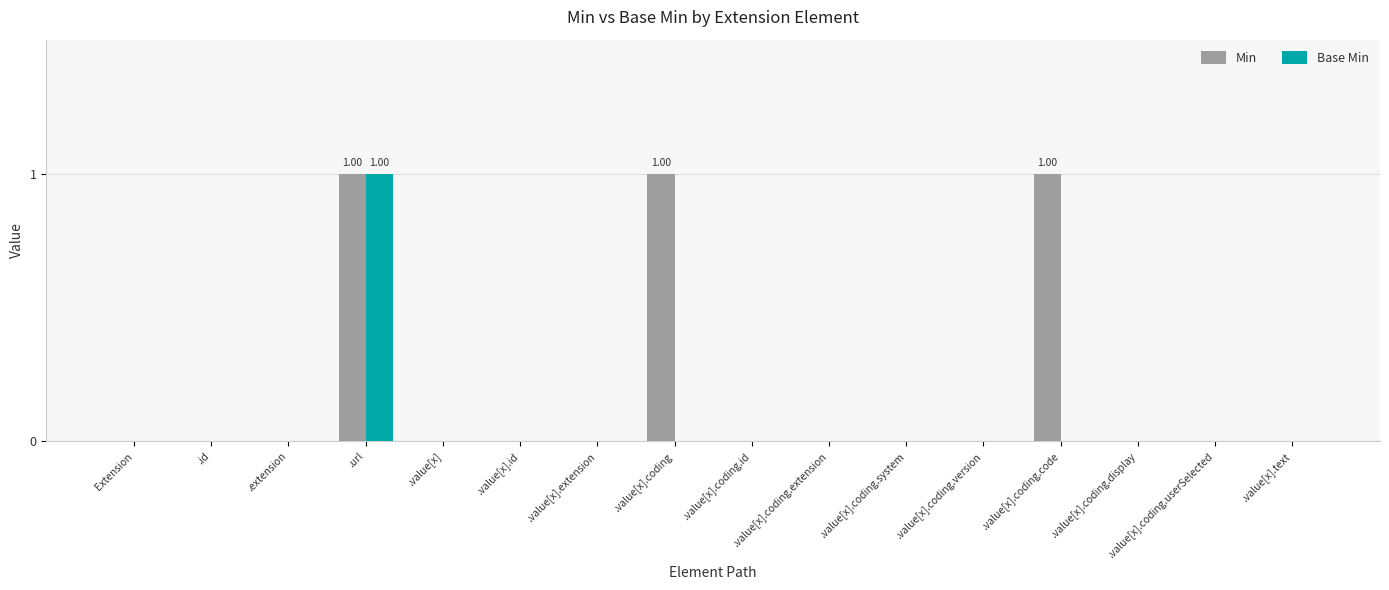

At which category is the sum across all series the highest?

.url